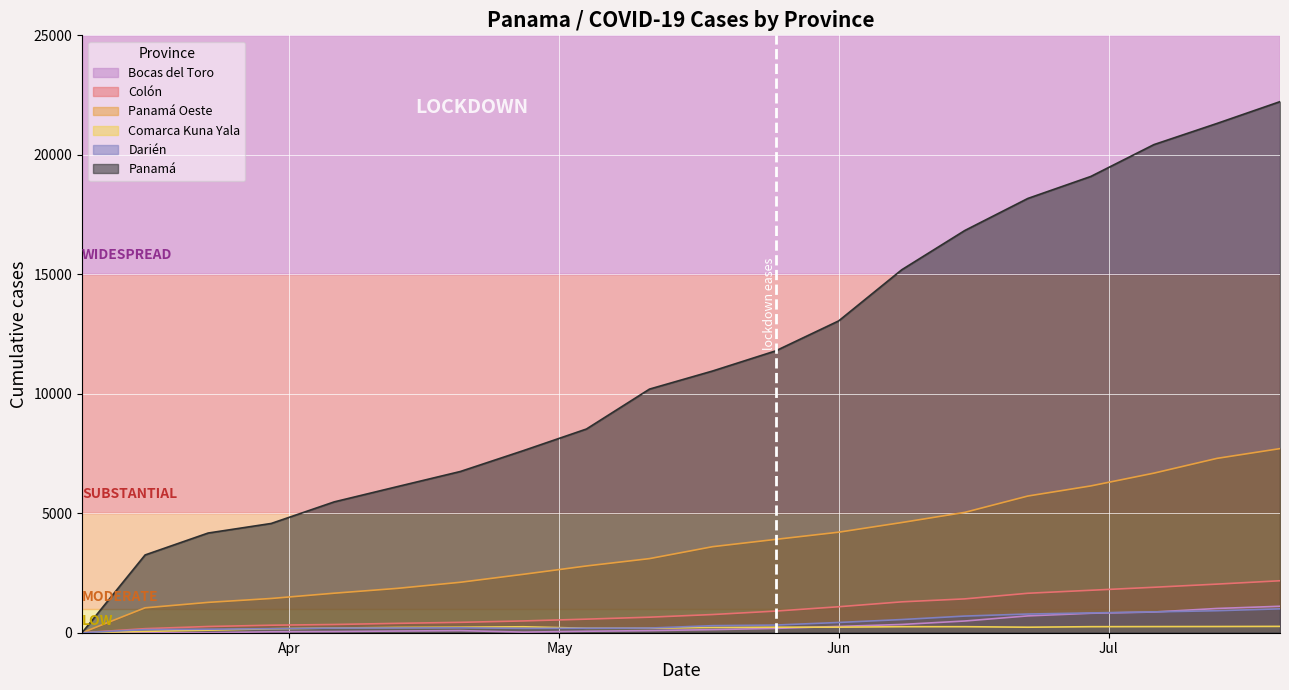

At which category does the chart reach its peak across all series?

2020-07-20